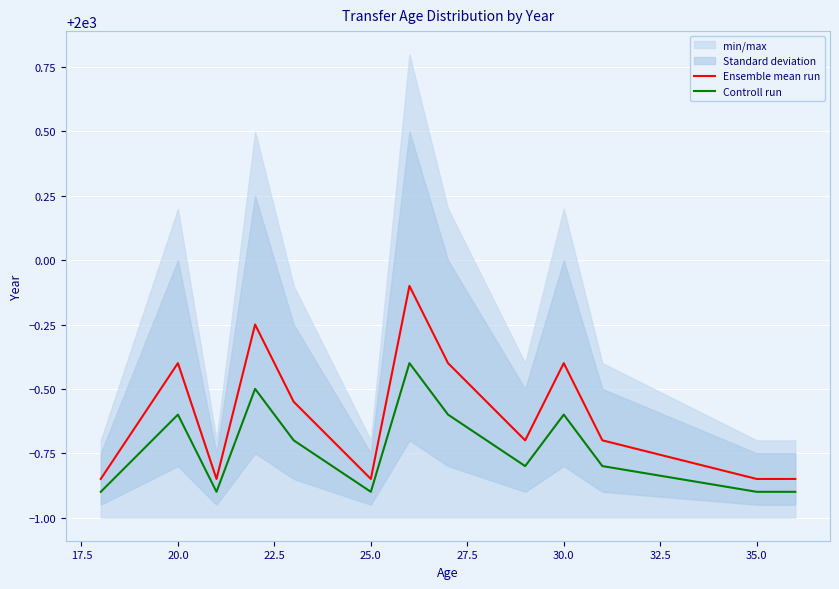

True or false: Controll run and Ensemble mean run intersect in this chart.

False